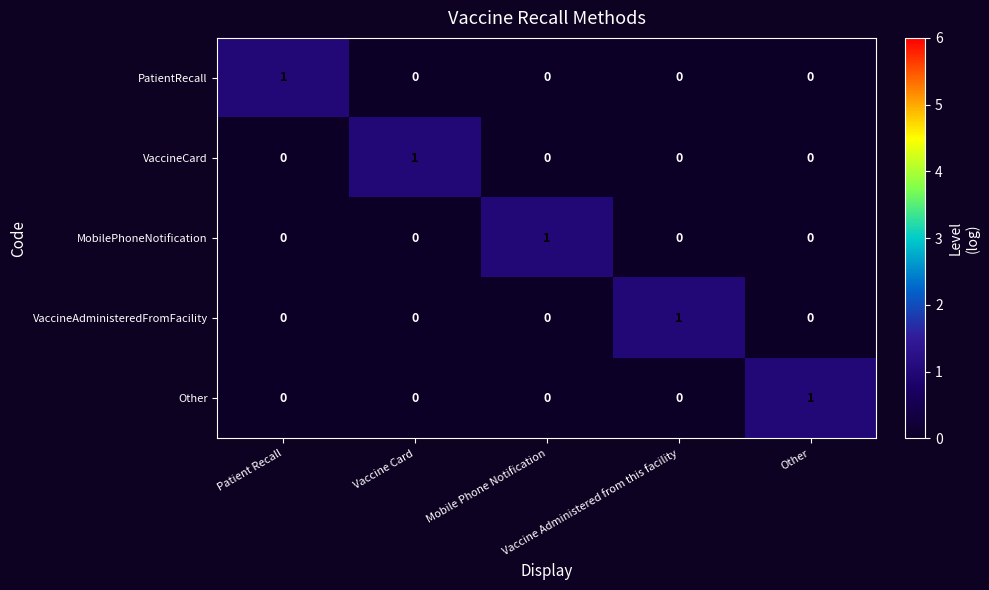

At how many categories does at least one series exceed 0?

5